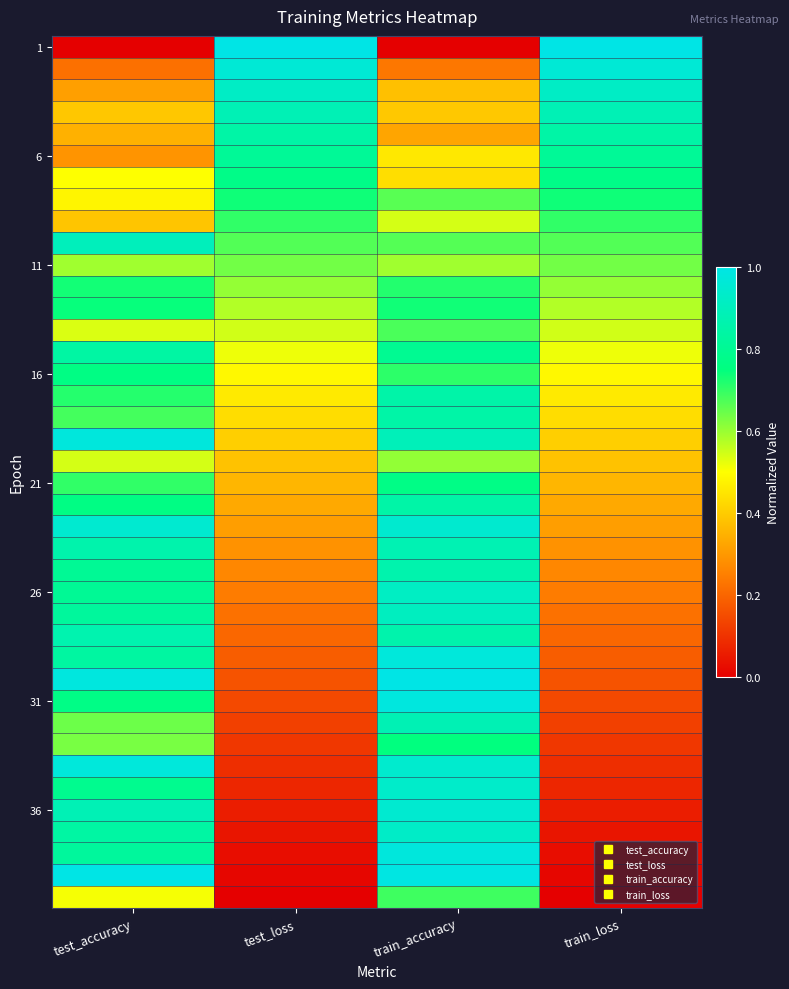

How many distinct data groups are displayed?

40